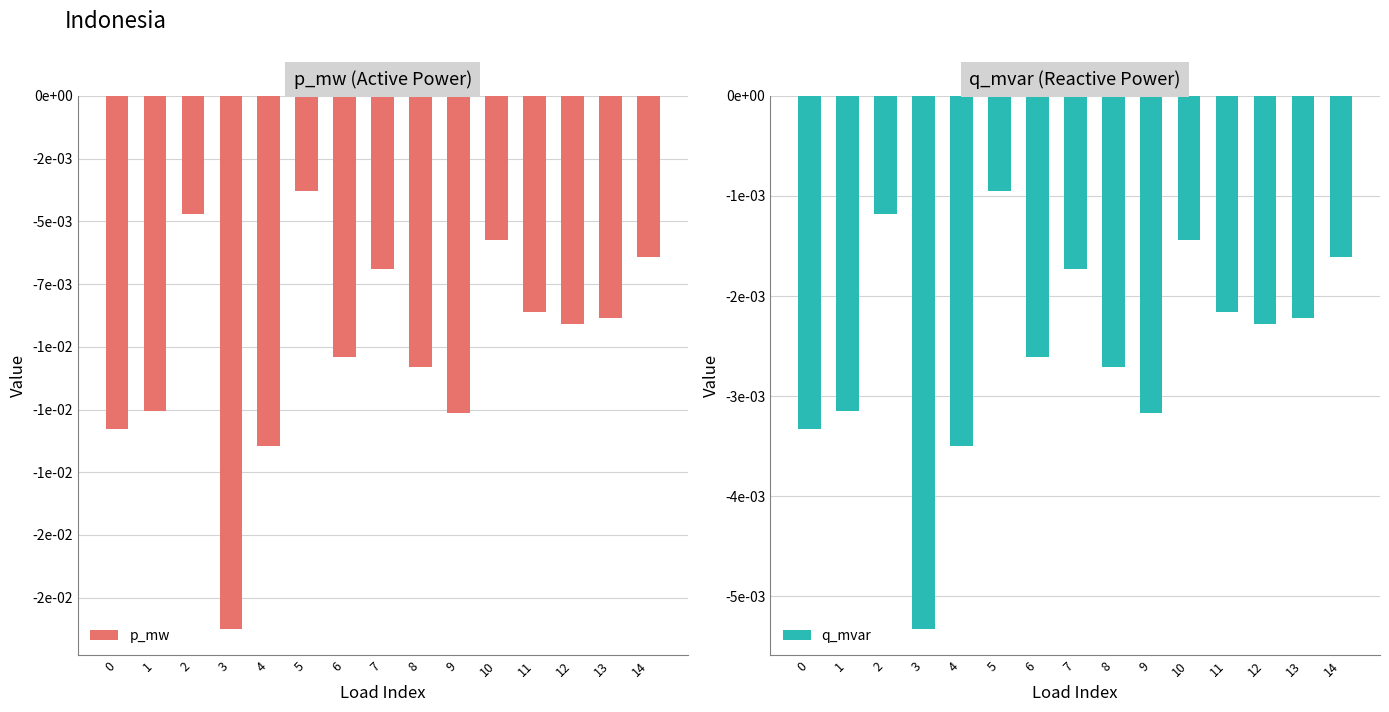

List the series in order of their peak value, lowest first.

p_mw, q_mvar